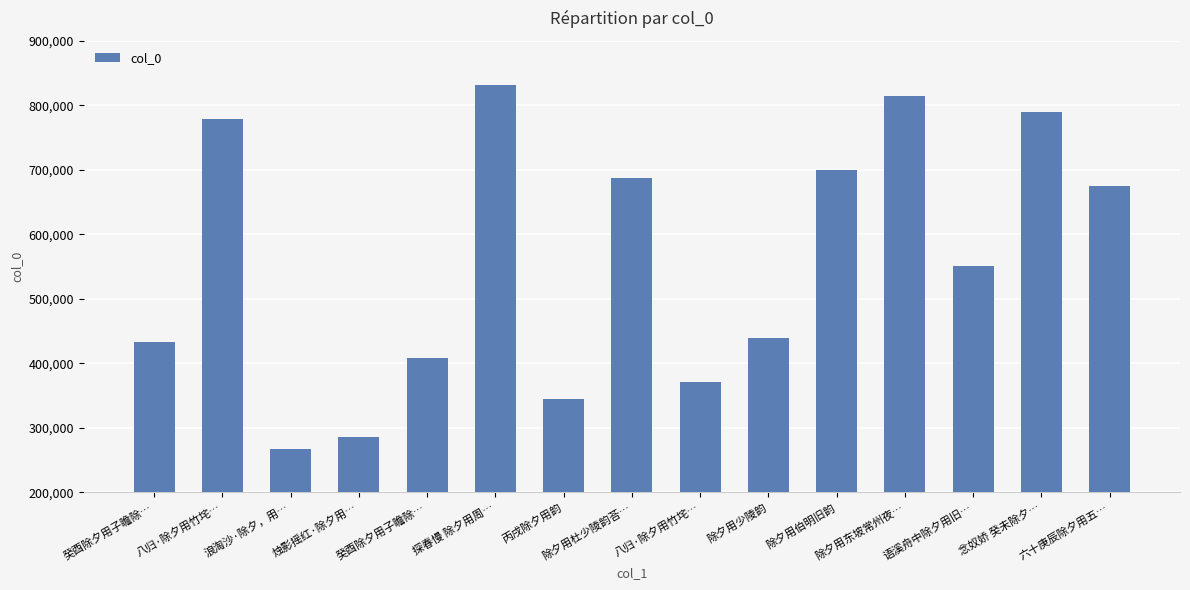

Does the chart contain any negative values?

No